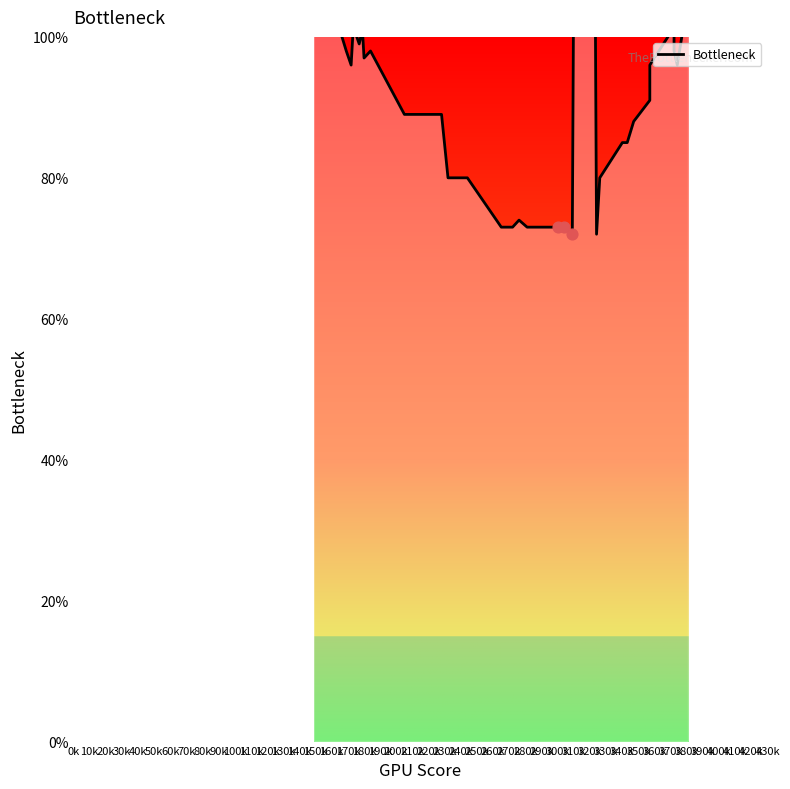

Which has a higher value, 370k or 230k?

370k